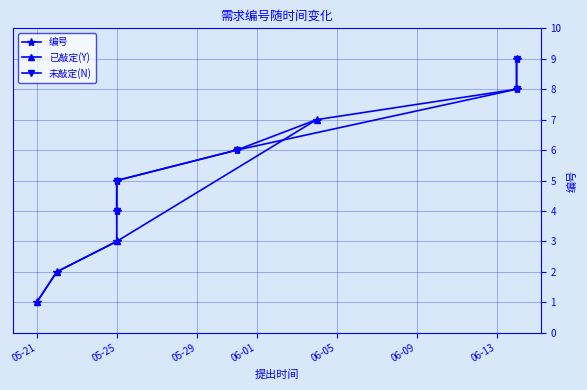

How many values are between 3 and 7?

5